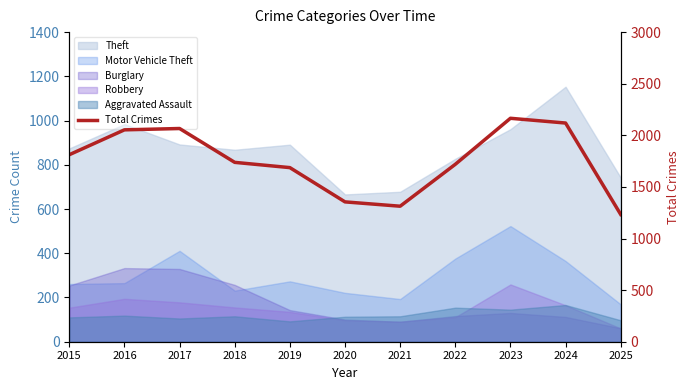

Between 2025 and 2017, which is larger?

2017